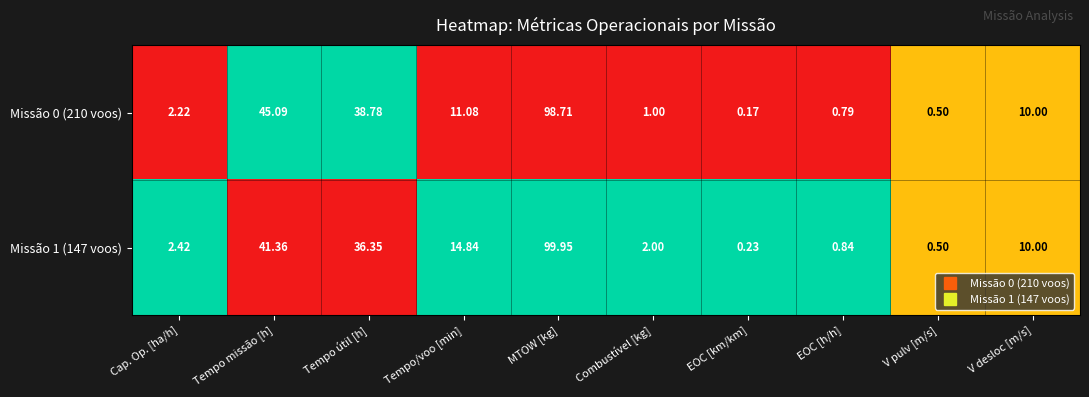

How many series are shown in this chart?

2